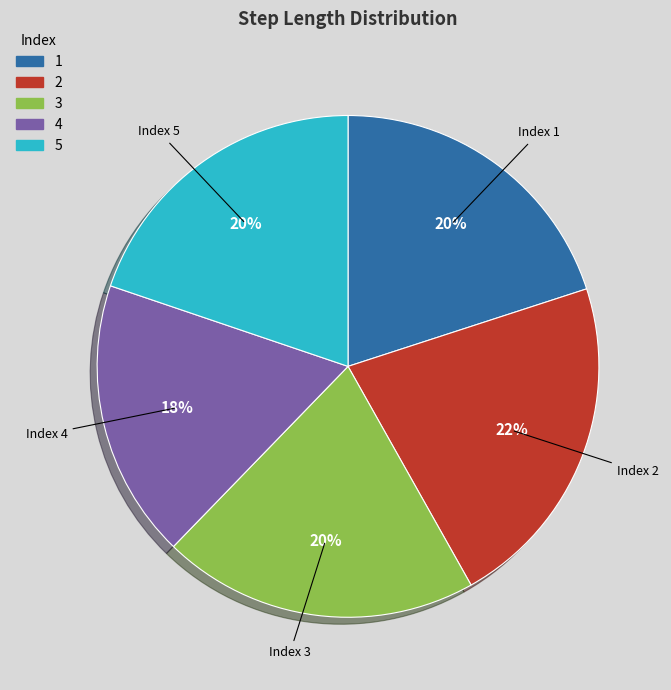

Which slice is the smallest?

4